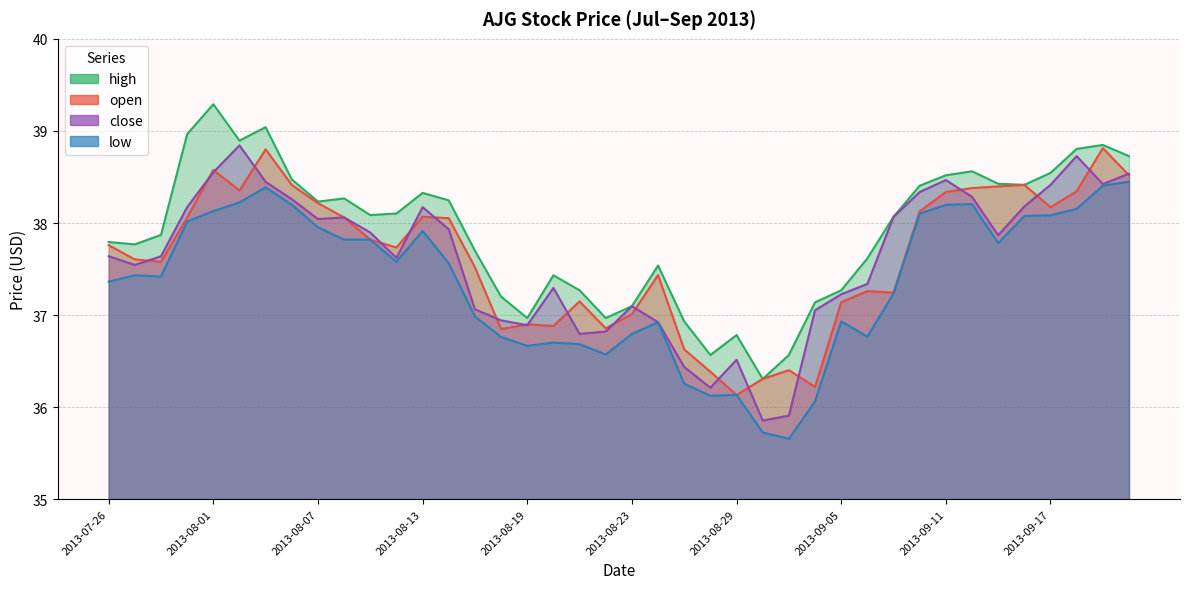

How many times do close and open cross each other?

20